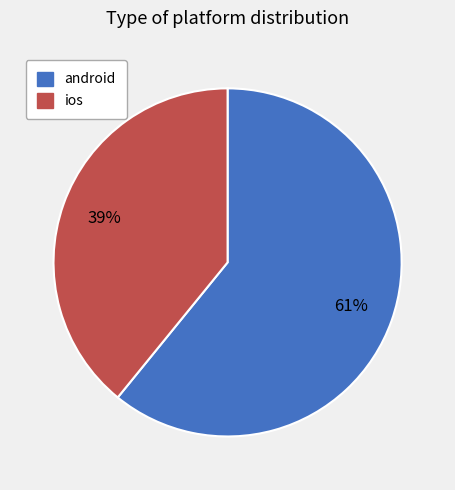

Does any single category account for the majority?

Yes